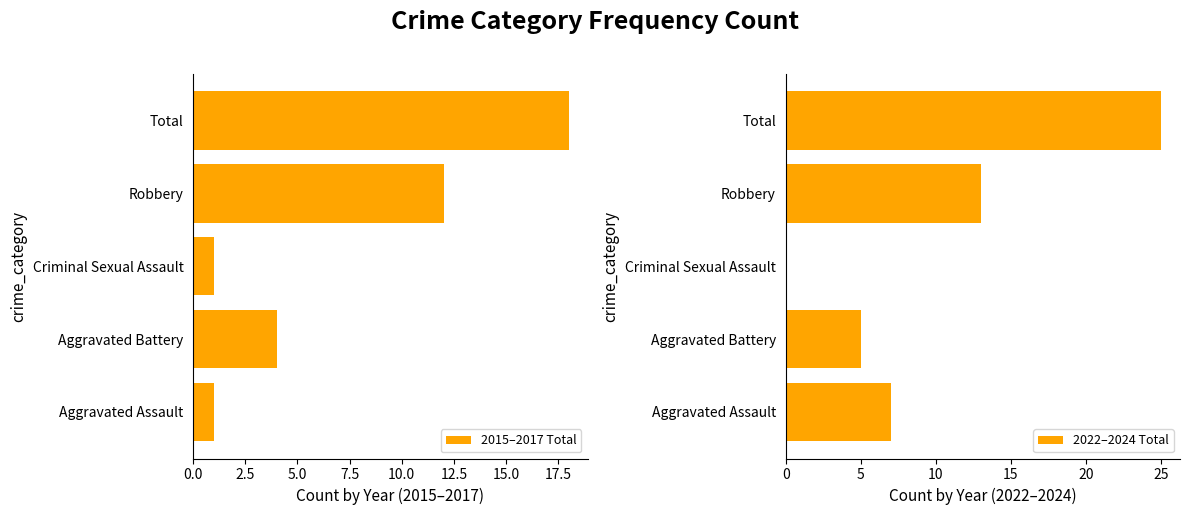

Reading left to right, what are all the values shown in this chart?

2015–2017 Total: 1	4	1	12	18
2022–2024 Total: 7	5	0	13	25